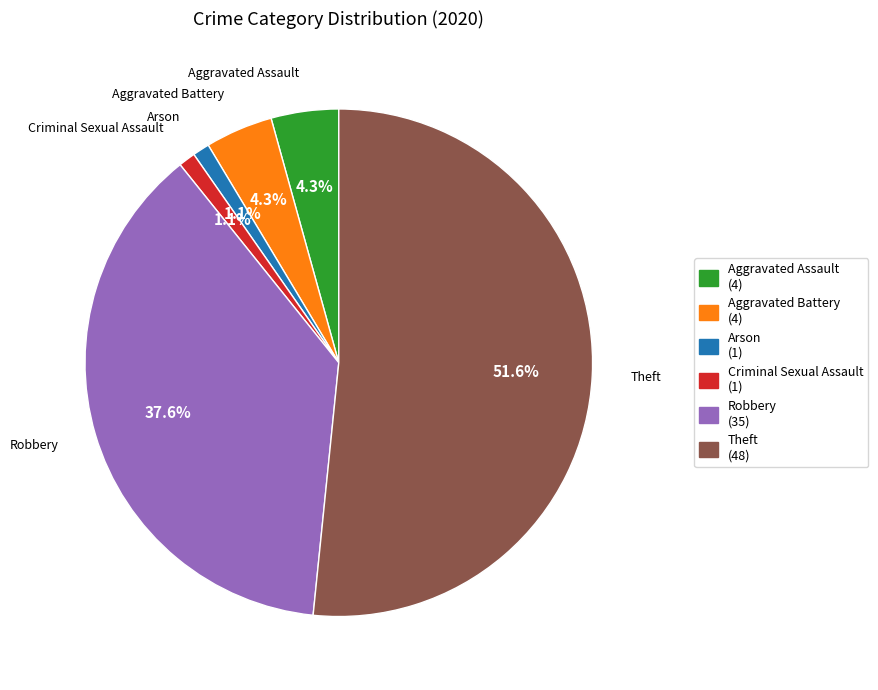

Between Arson (1) and Robbery (35), which is larger?

Robbery (35)